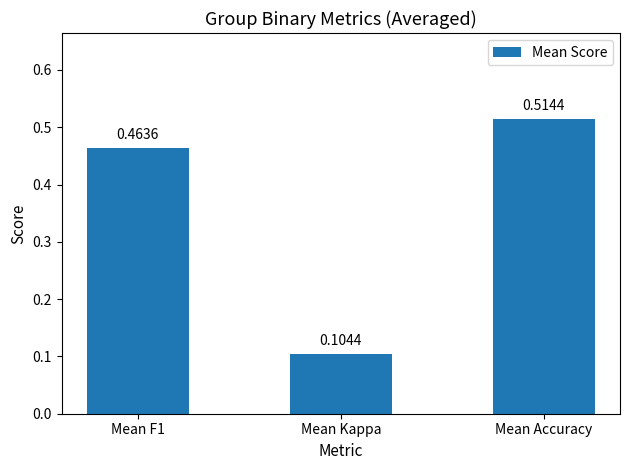

List the labels in order of value, largest first.

Mean Accuracy, Mean F1, Mean Kappa